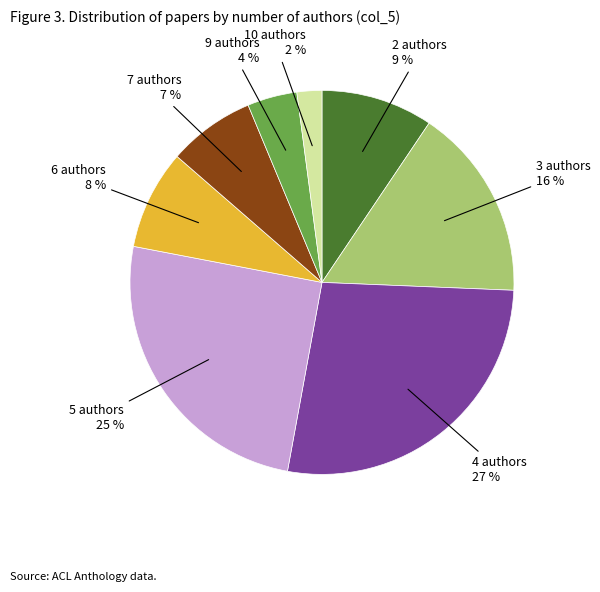

Does any single category account for the majority?

No